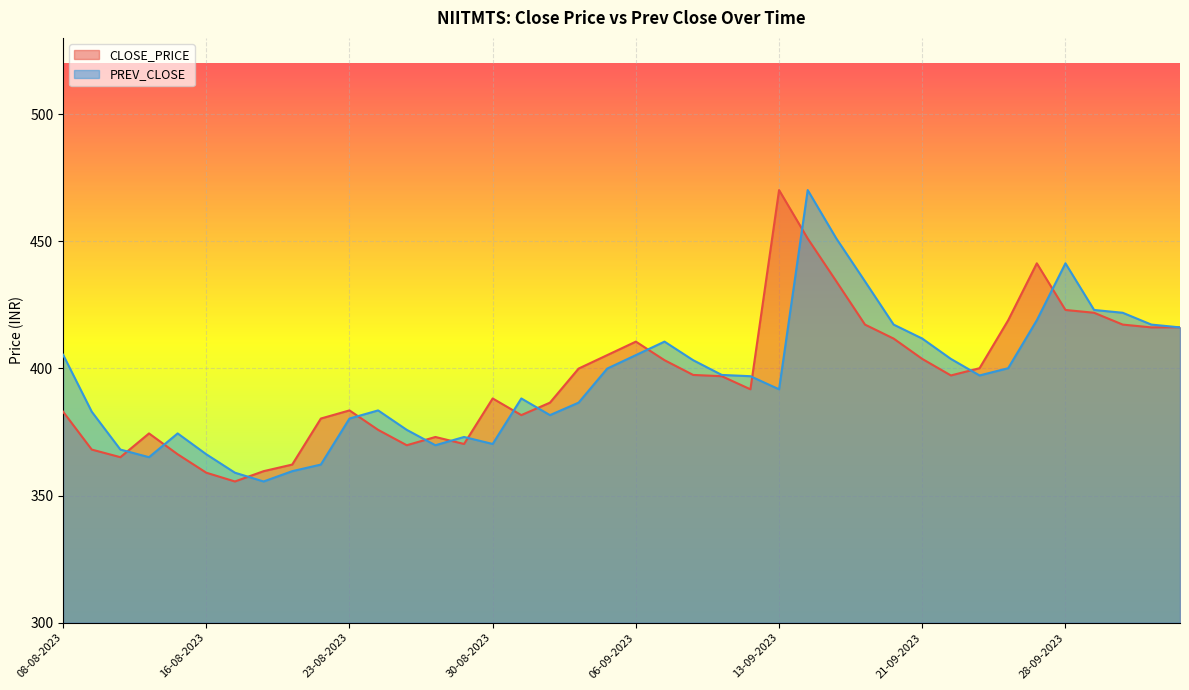

What is the difference between the highest and lowest values at 21-09-2023?

8.0